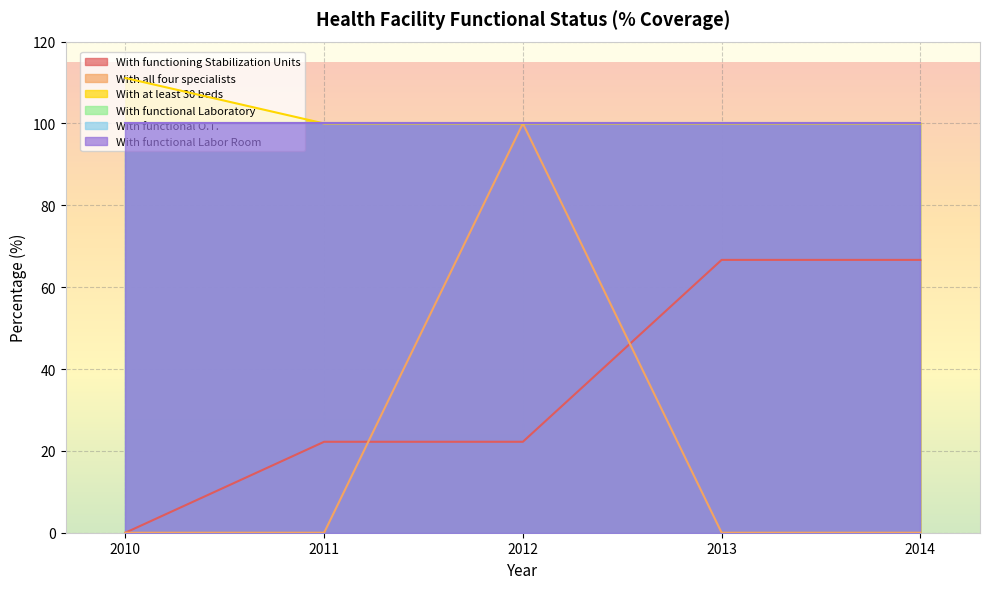

At which label is With all four specialists closest to 50?

2010